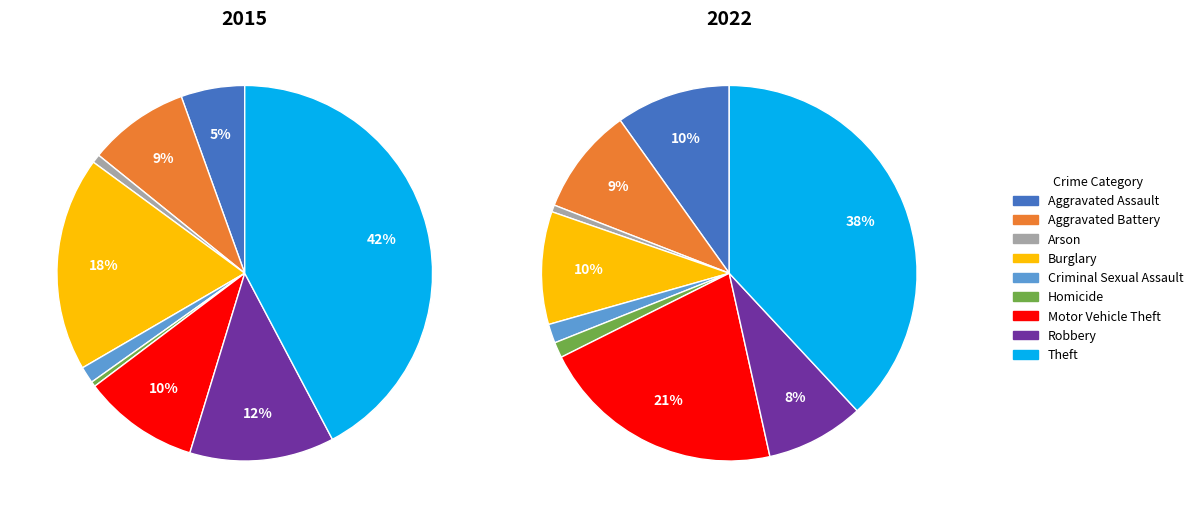

How many slices are in this pie chart?

9